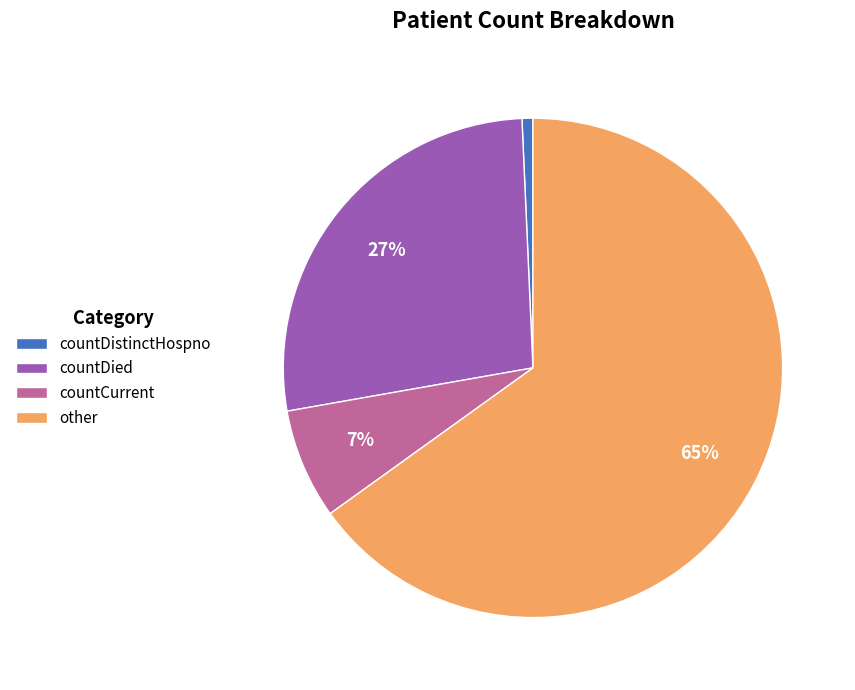

Combined, do countDied and countCurrent account for over 50%?

No